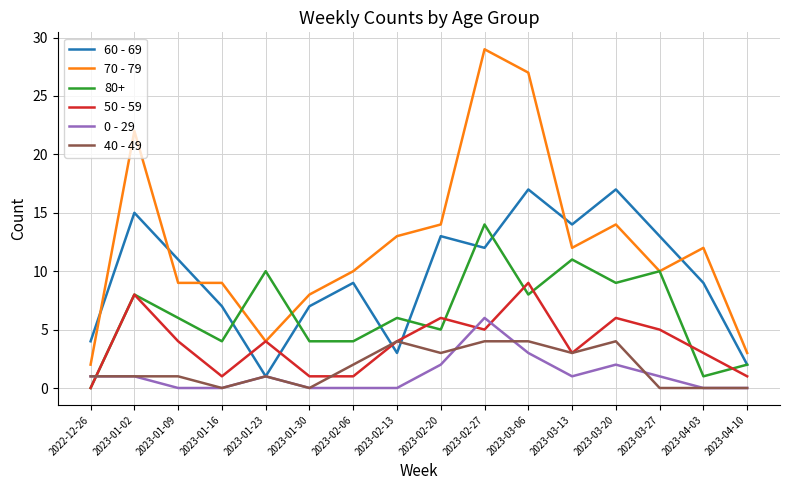

What is the difference between the maximum and minimum values in the 60 - 69 series?

16